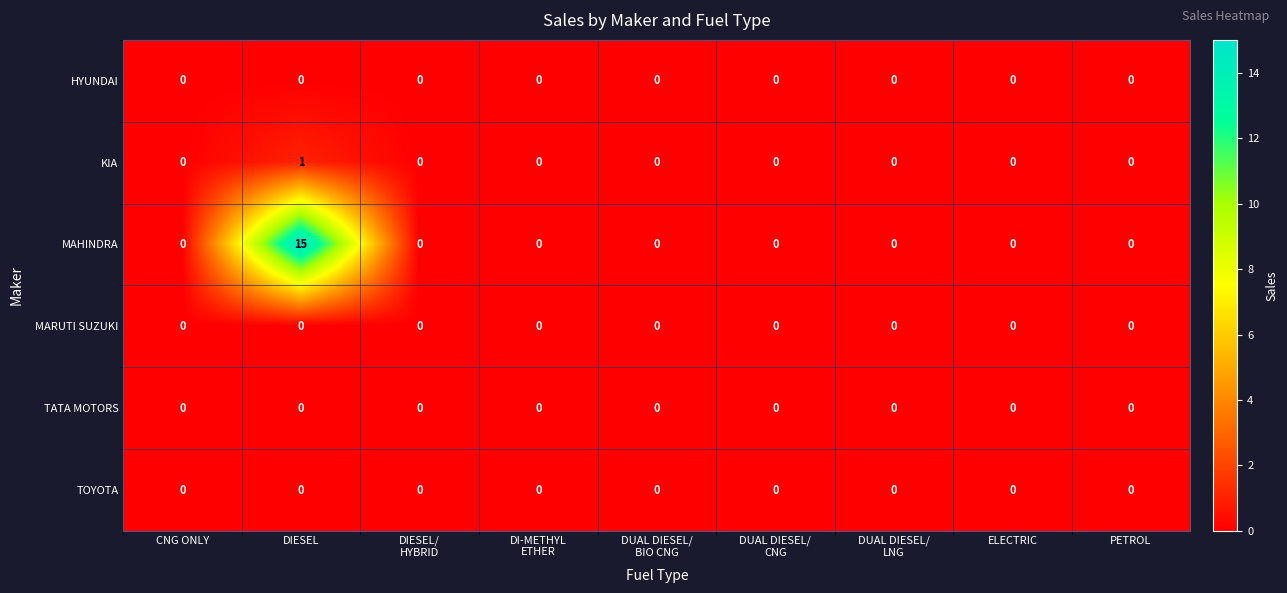

At which category is the sum across all series the highest?

DIESEL